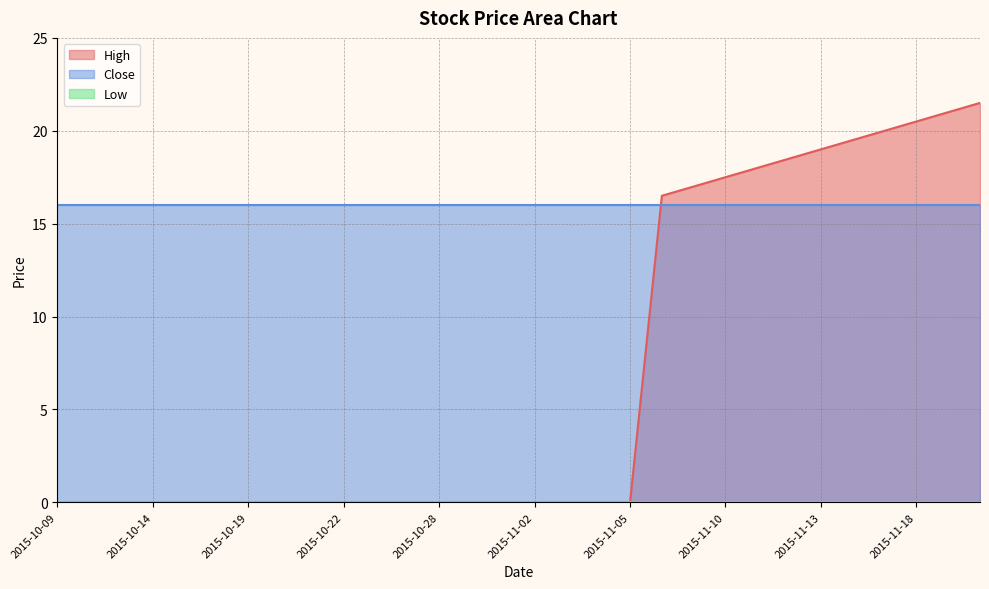

Does the chart display data point markers on the line(s)?

No